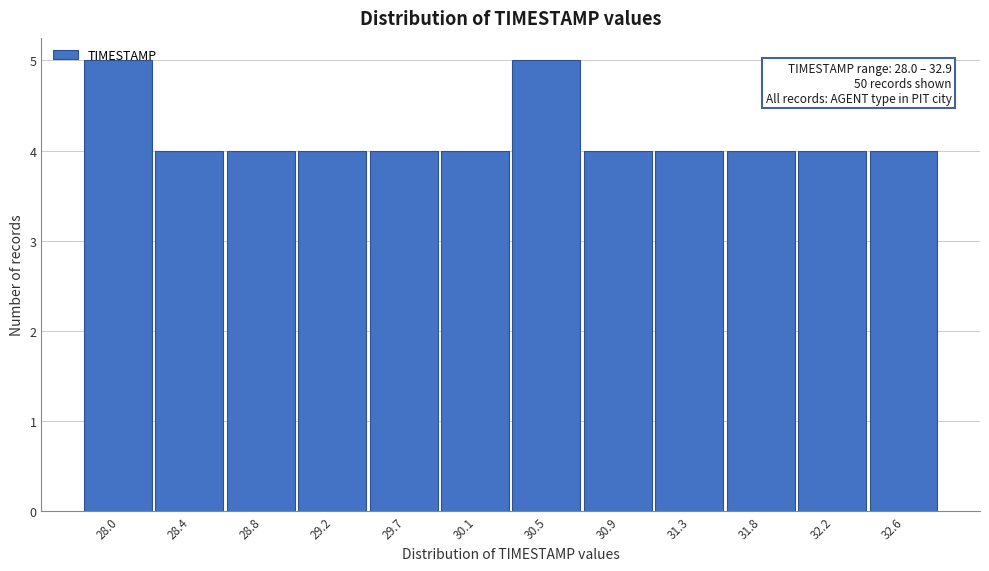

What position from the right is 30.9?

5